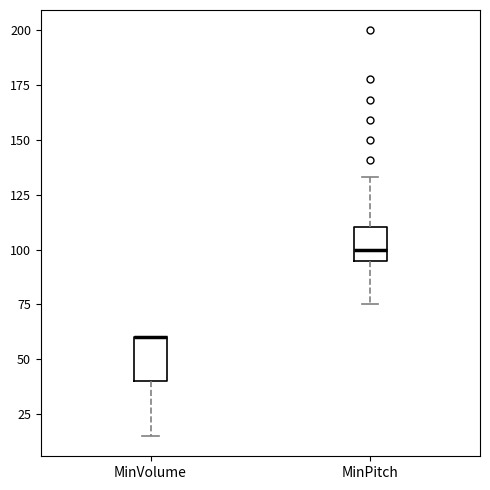

Reading left to right, transcribe this box plot: for each box, give where its median line is, the range the box spans, and where its two whiskers end, as read against the y-axis. The values are not printed on the chart, so give them approximately, as read against the axis.

MinVolume: median 60 (drawn on the box's upper edge), box 40 to 60, whiskers 15 to 60
MinPitch: median 100, box 95 to 110, whiskers 75 to 135